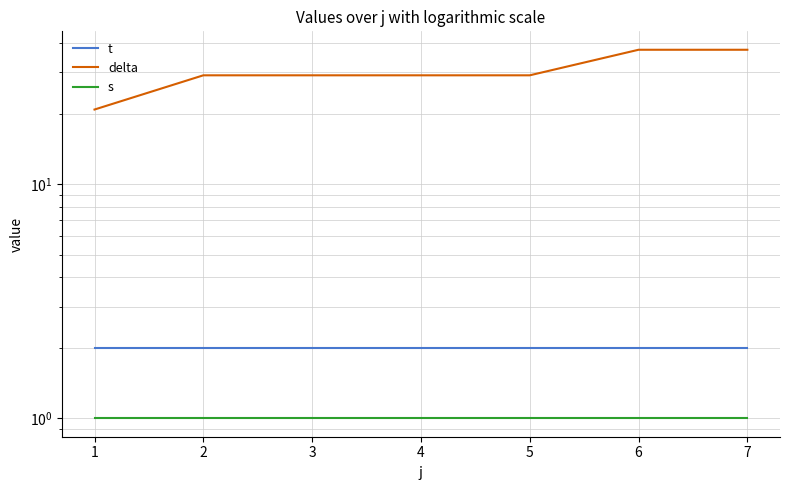

The value of t at 3 is 0.7. True or false?

False